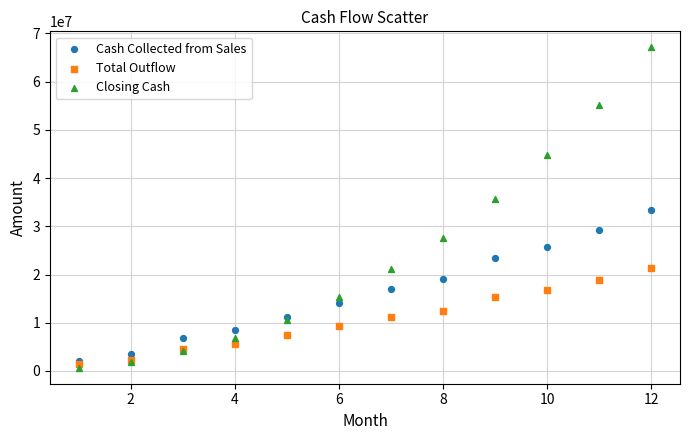

Which series reaches the minimum Y coordinate?

Closing Cash